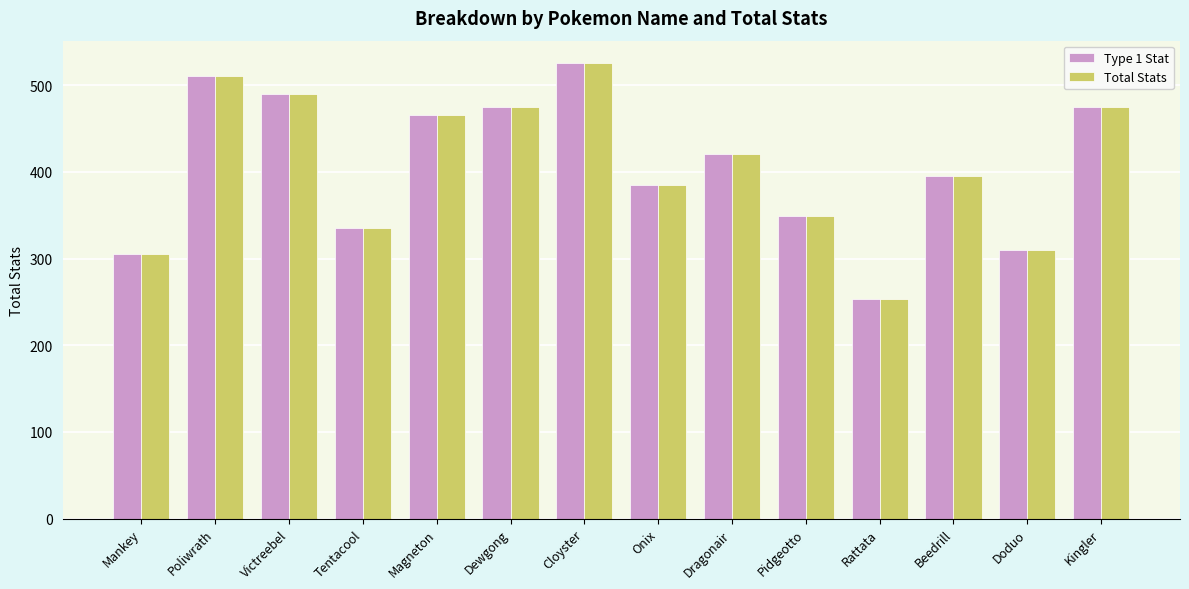

Is the value of Total Stats at Pidgeotto greater than the value of Type 1 Stat at Beedrill?

No